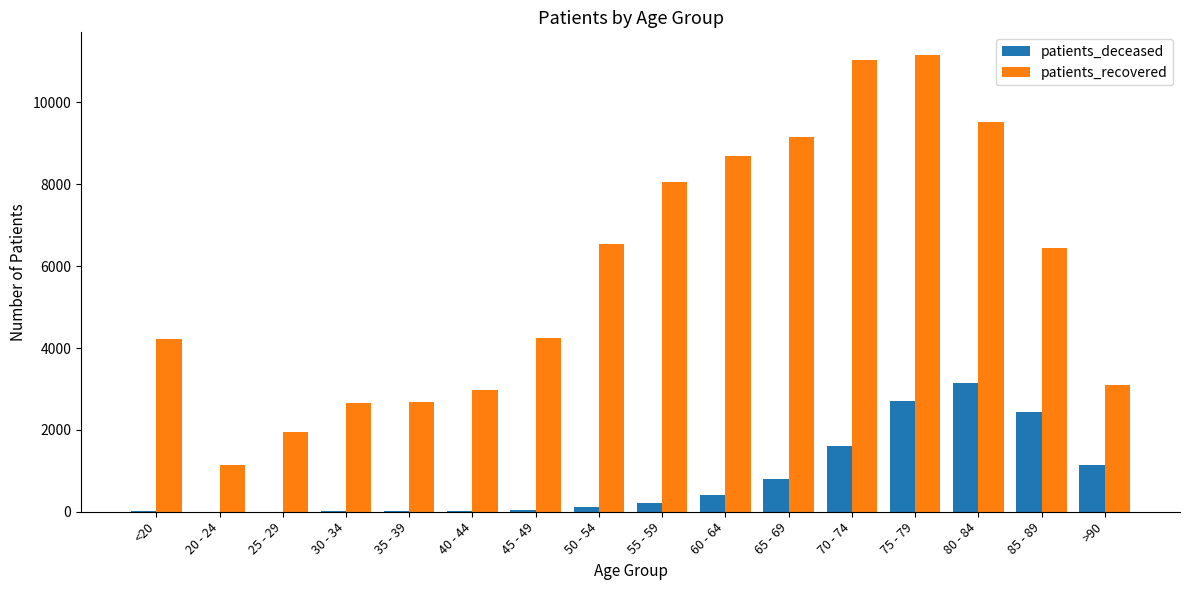

The value of patients_recovered at 70 - 74 is 2696. True or false?

False